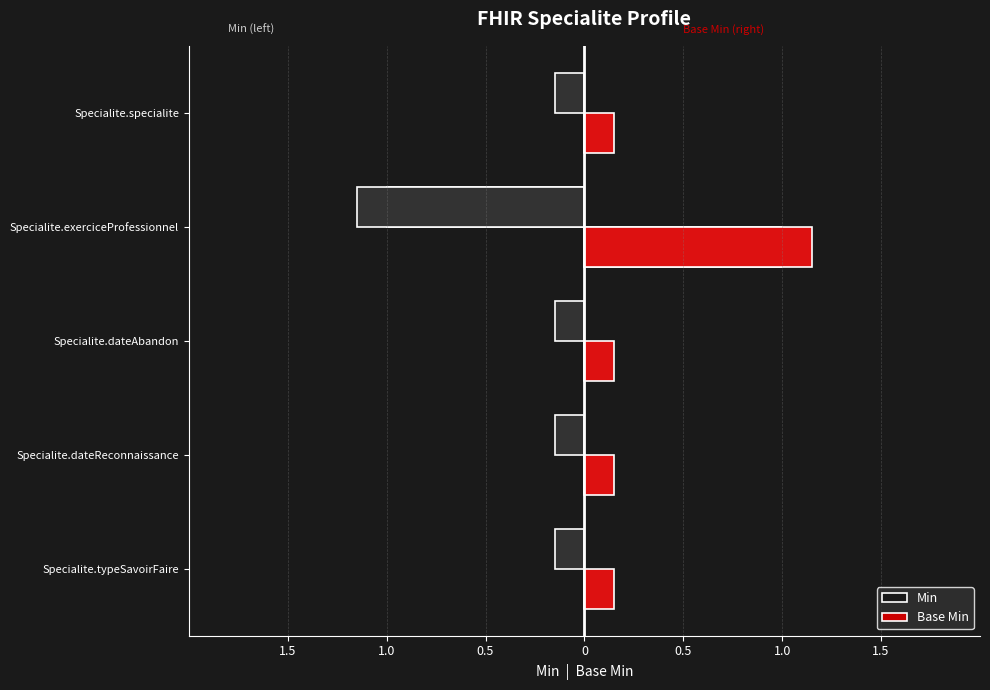

Which series has the largest range (max minus min)?

Min